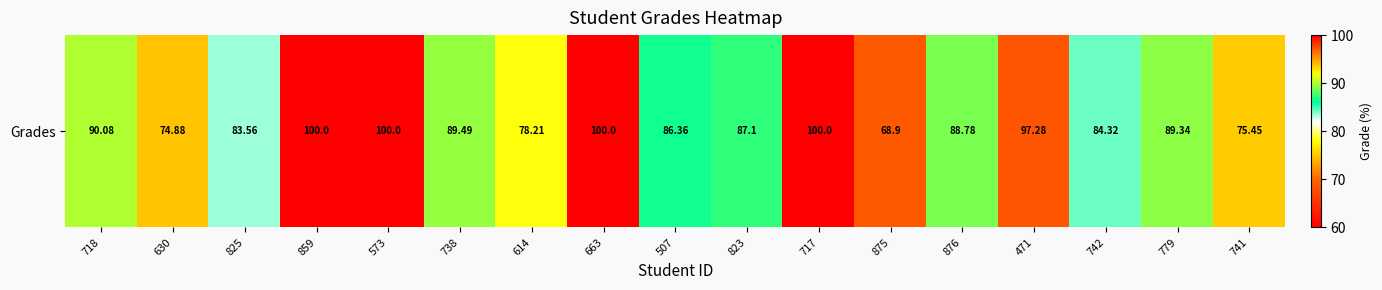

Which label corresponds to the largest value in the chart?

859